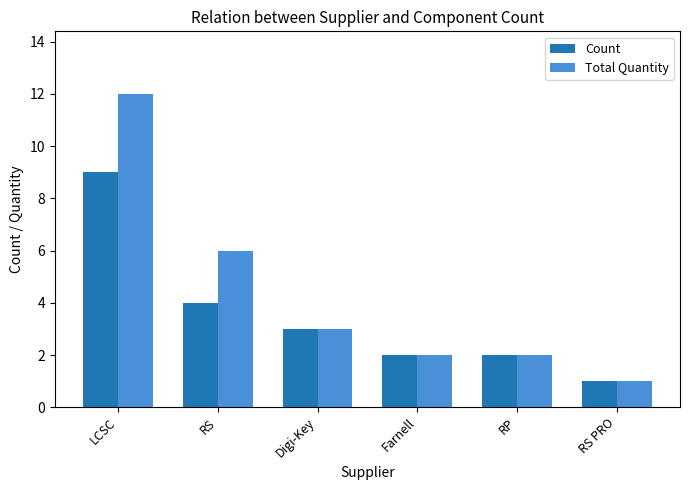

Count the number of categories in the chart.

6